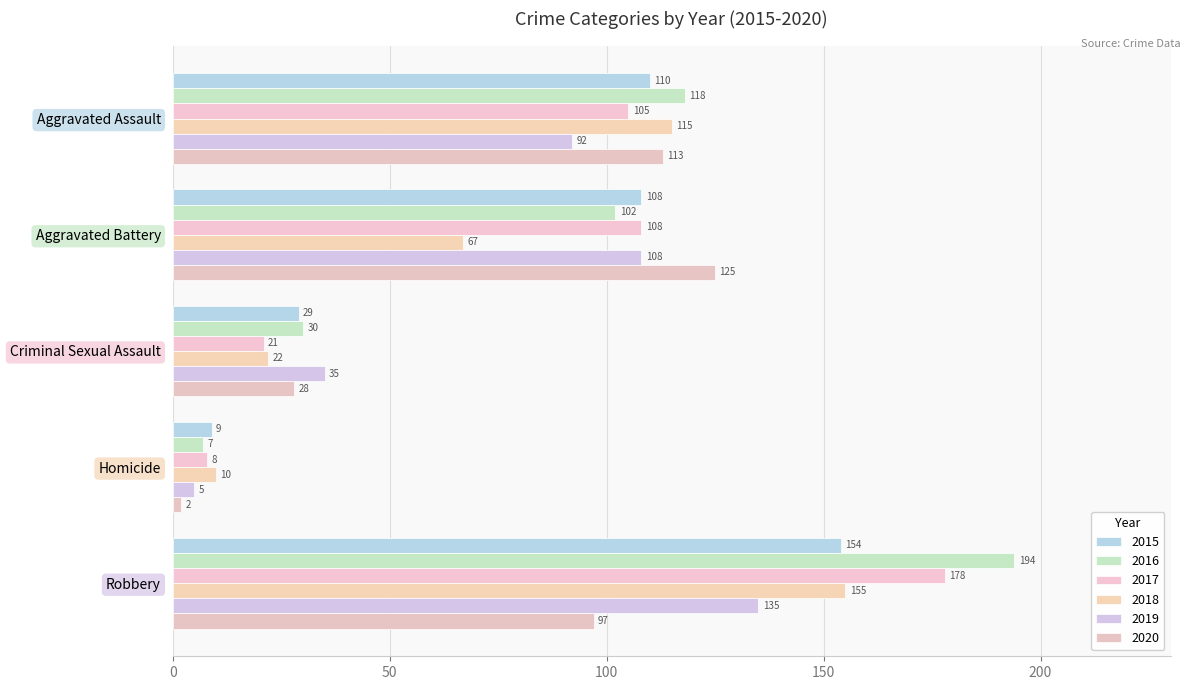

Where does the 2020 series first go above 97?

Aggravated Assault